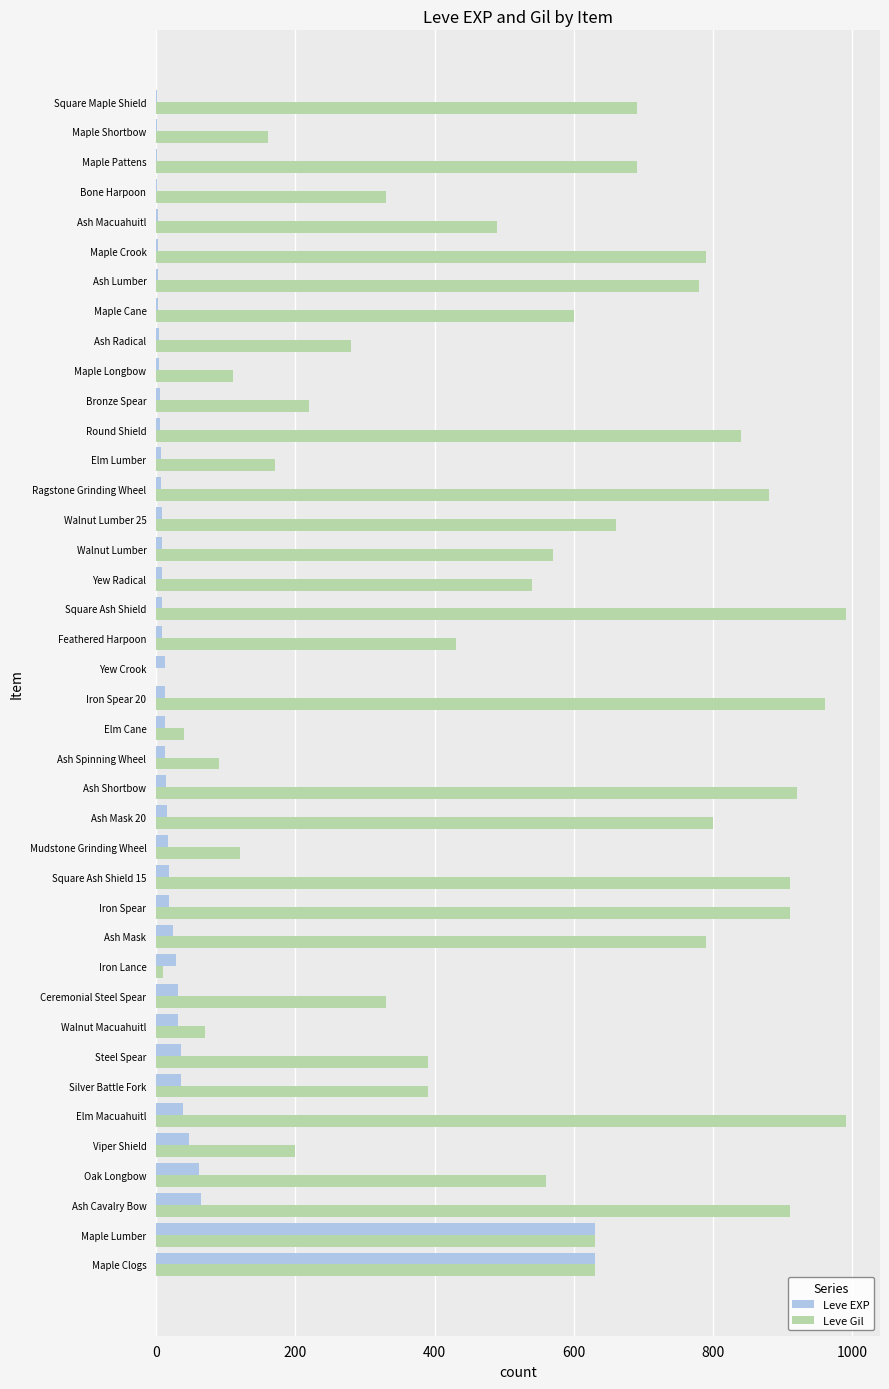

Is it true that Leve EXP equals 31 at Walnut Macuahuitl?

True